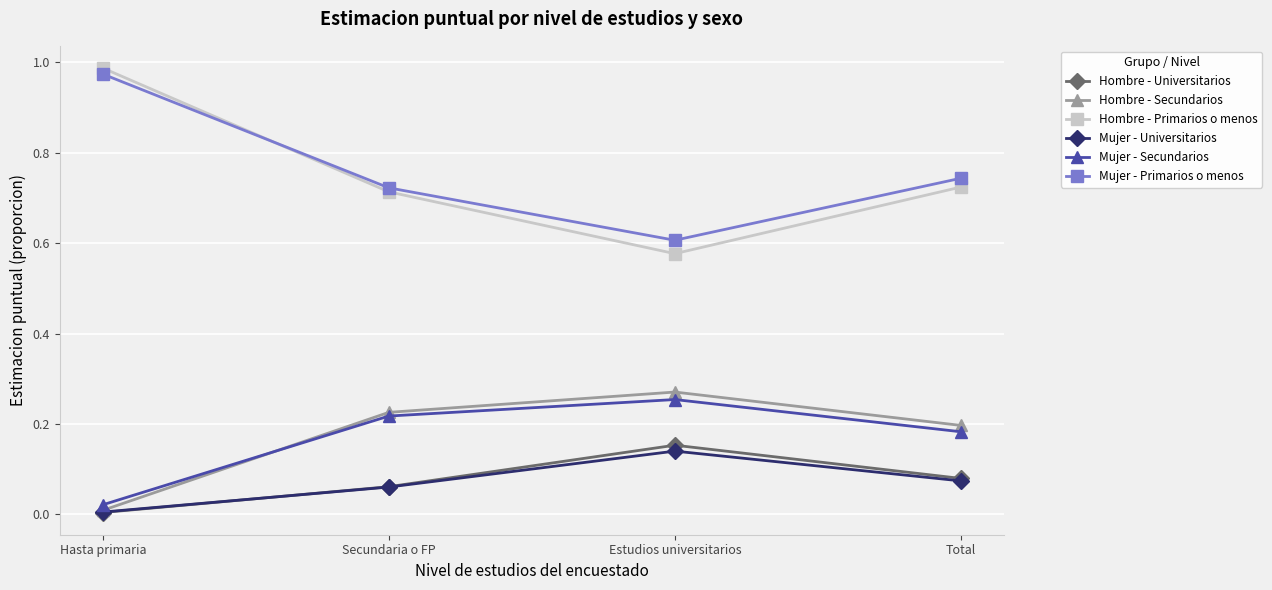

Which series has the widest spread of values?

Hombre - Primarios o menos